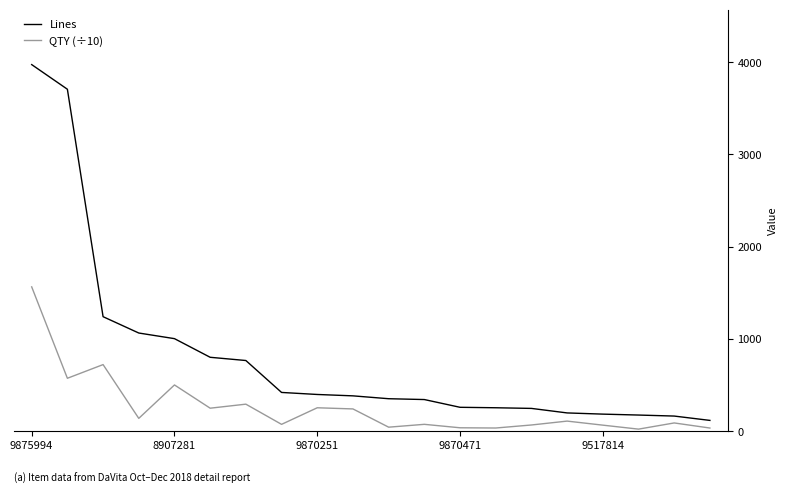

Which series has the largest range (max minus min)?

Lines